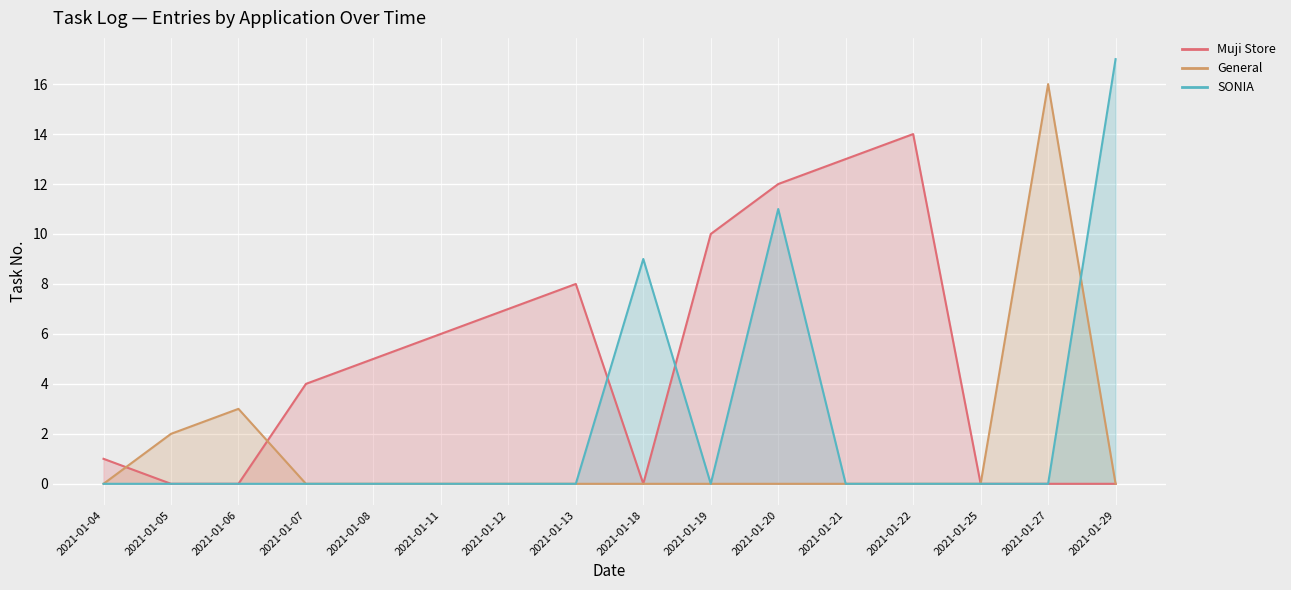

What is the maximum value shown in the chart?

17